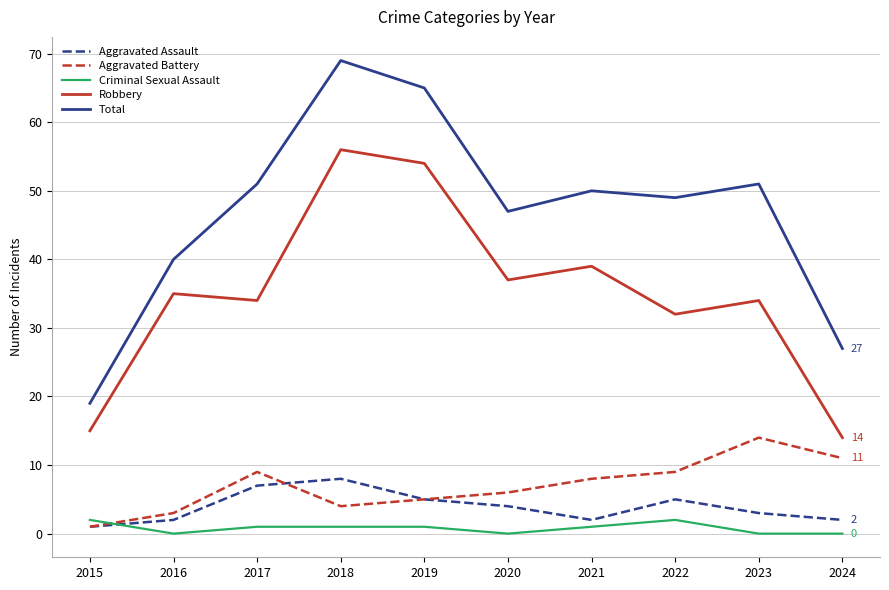

Is this an area chart (filled region under the line)?

No